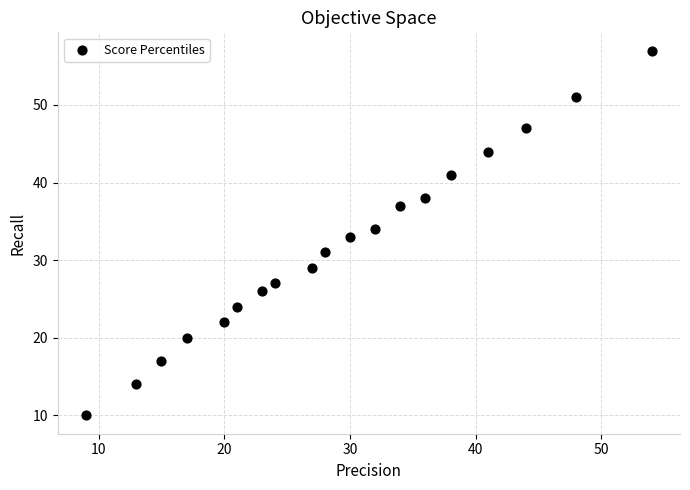

What is the range of X values (max minus min)?

45